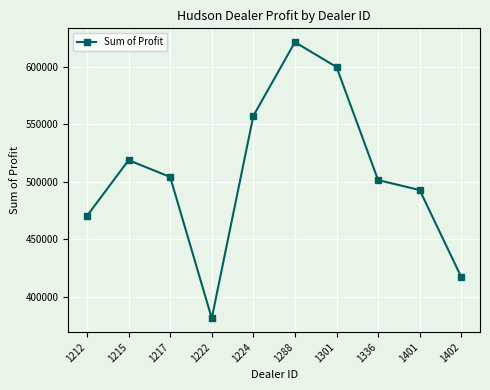

What is the difference between the maximum and second lowest values?

203808.0